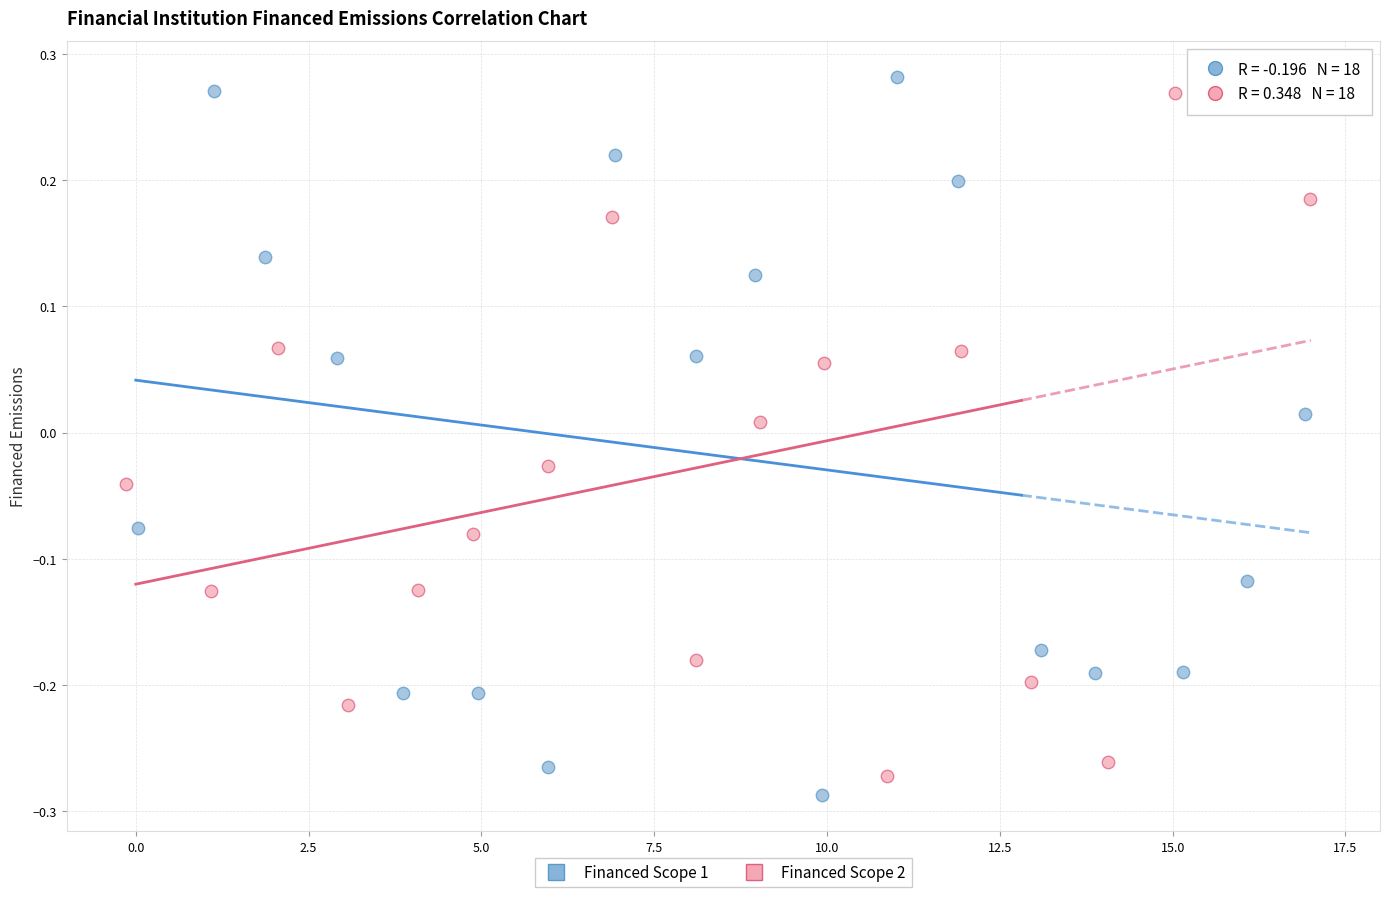

What are all the series names shown in the legend?

Financed Scope 1, Financed Scope 2